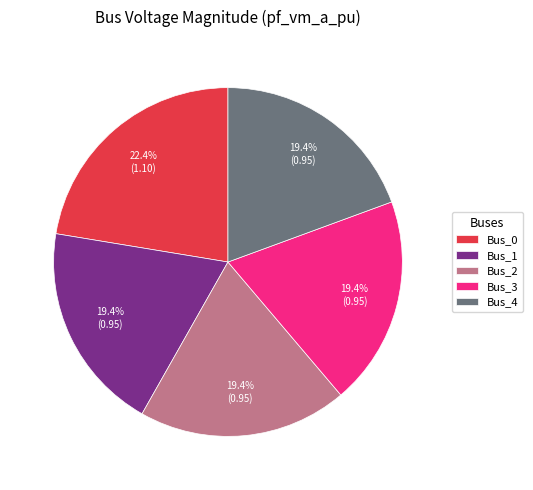

To the nearest percent, what is the combined percentage of Bus_0 and Bus_1?

42%